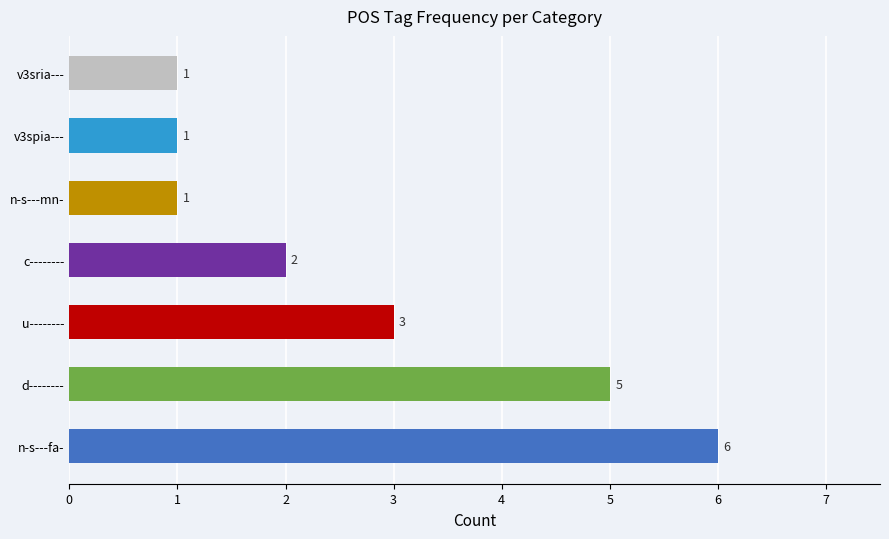

What is the greatest value displayed?

6